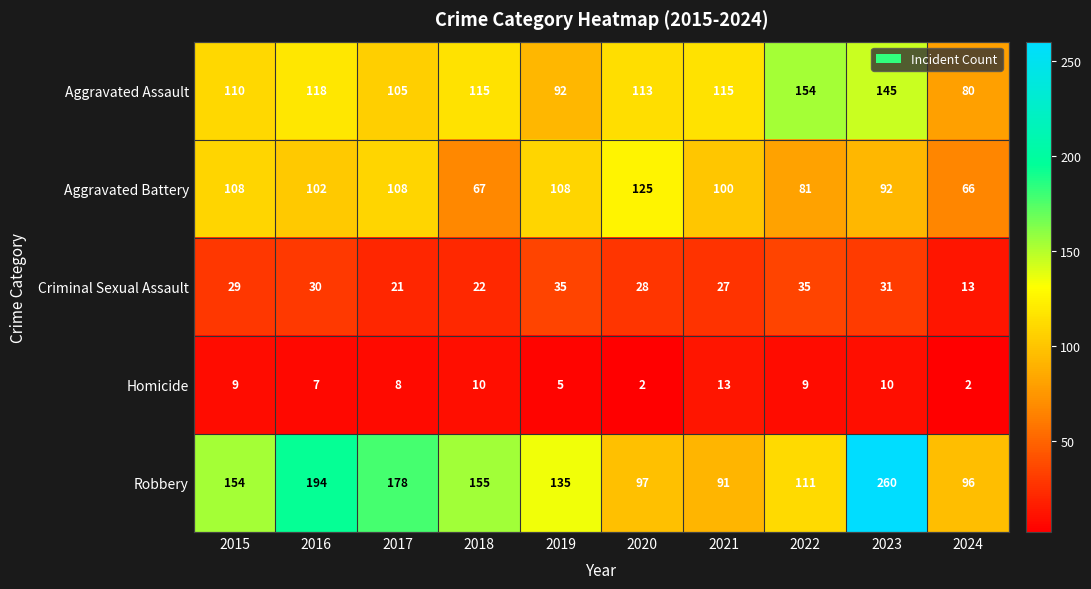

At which category is the sum across all series the highest?

2023